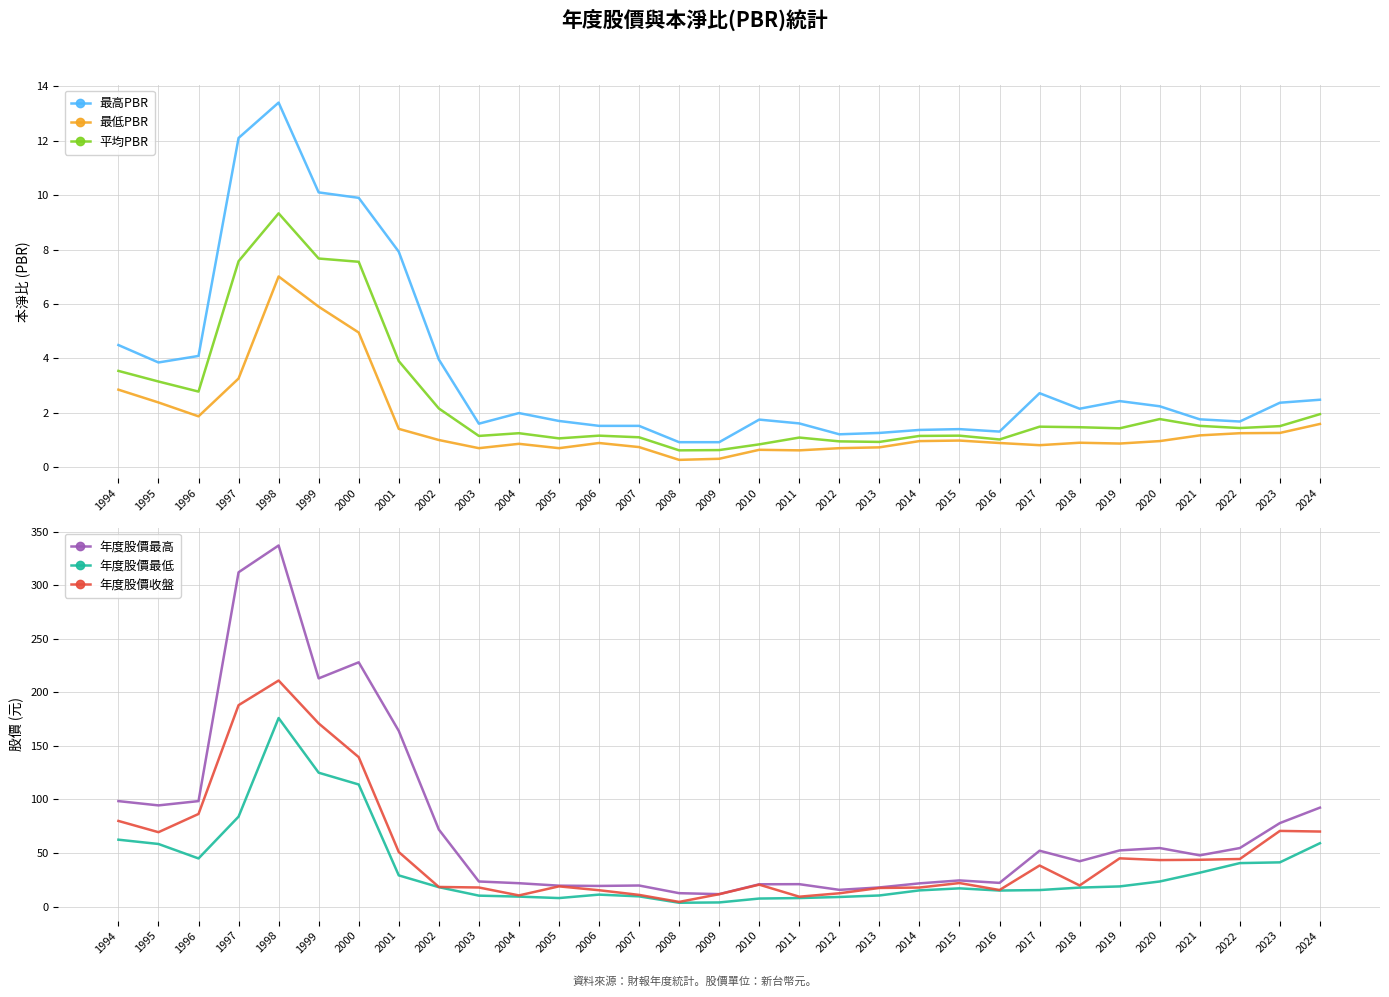

What is the total value across all series at 2015?

67.2